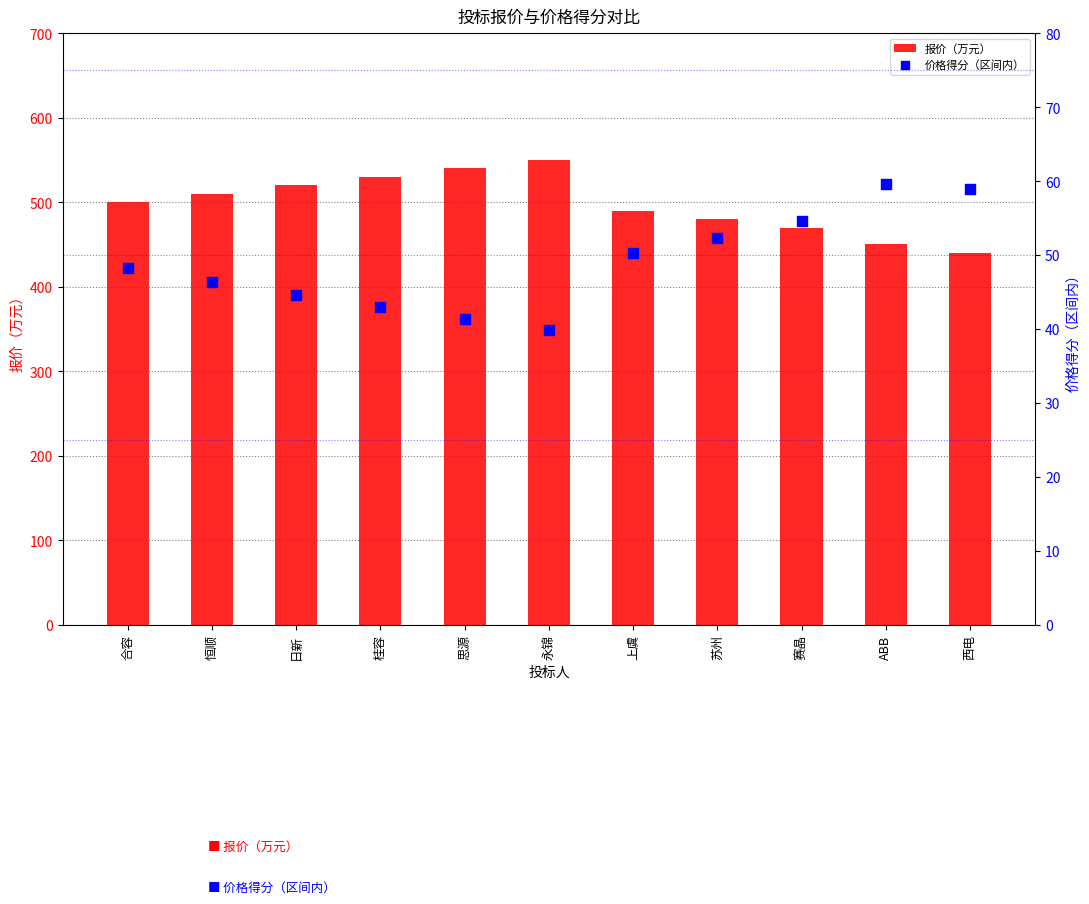

Which series has the largest total across all categories?

报价（万元）